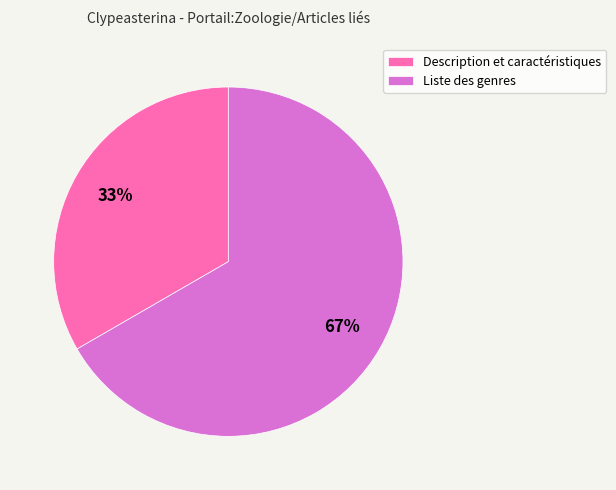

Which has a higher value, Liste des genres or Description et caractéristiques?

Liste des genres